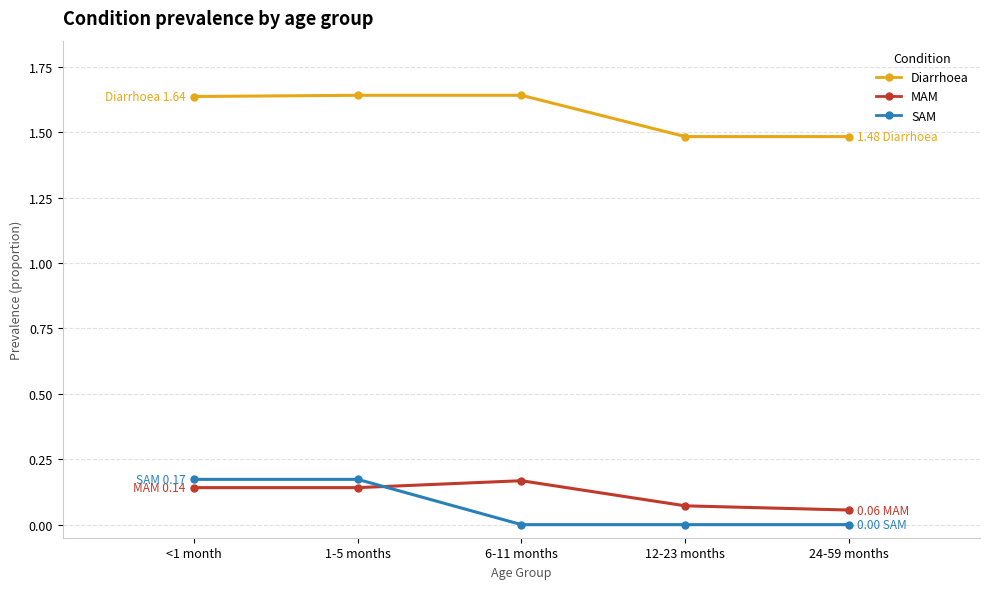

What is the spread (max minus min) of values at 12-23 months?

1.5